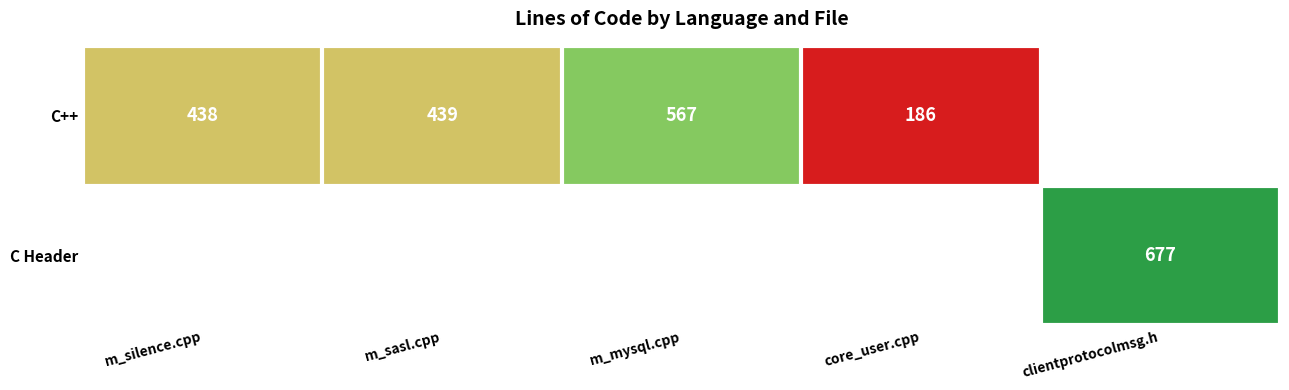

Is it true that C++ equals 104 at core_user.cpp?

False